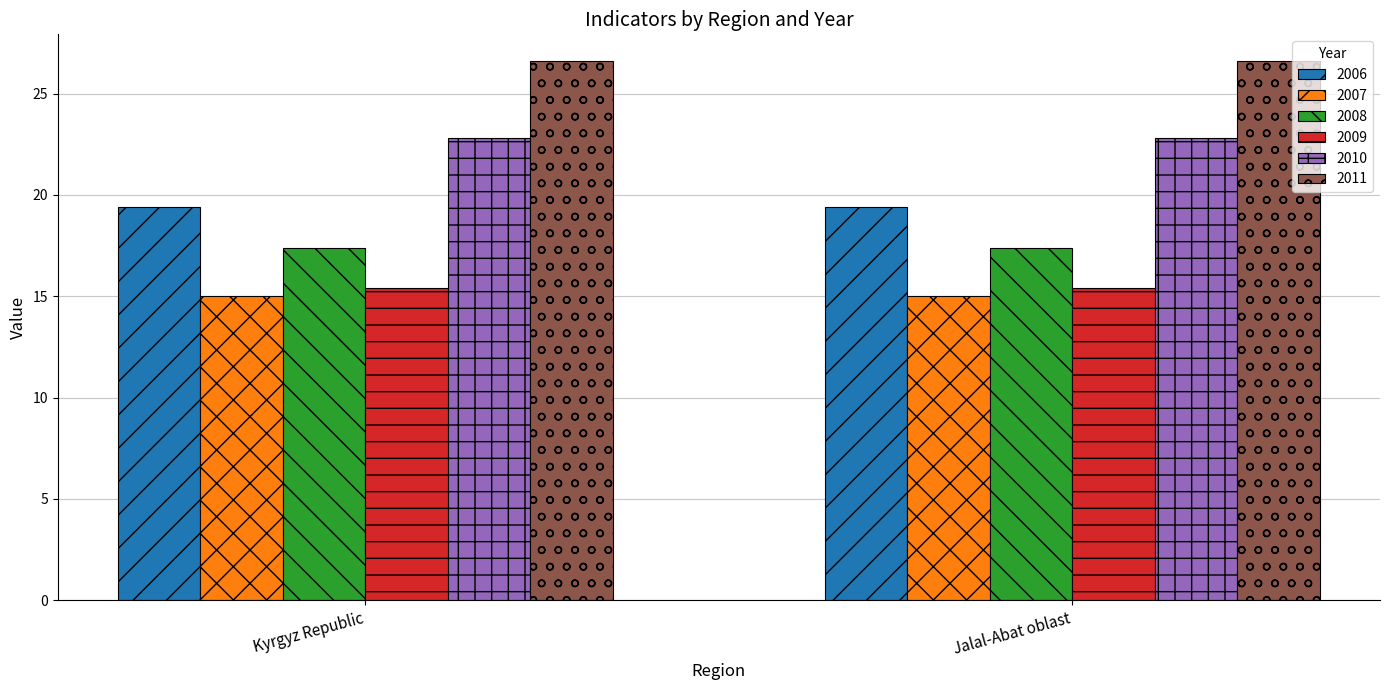

True or false: 2010 has a value of 22.8 at Jalal-Abat oblast.

True